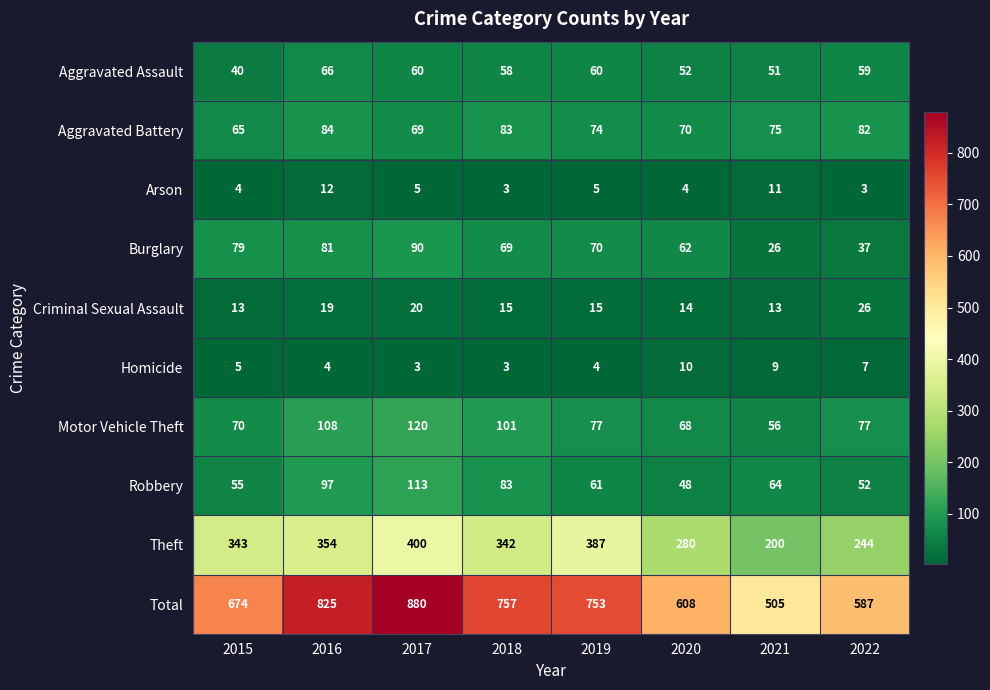

What is the lowest value of the Robbery series?

48